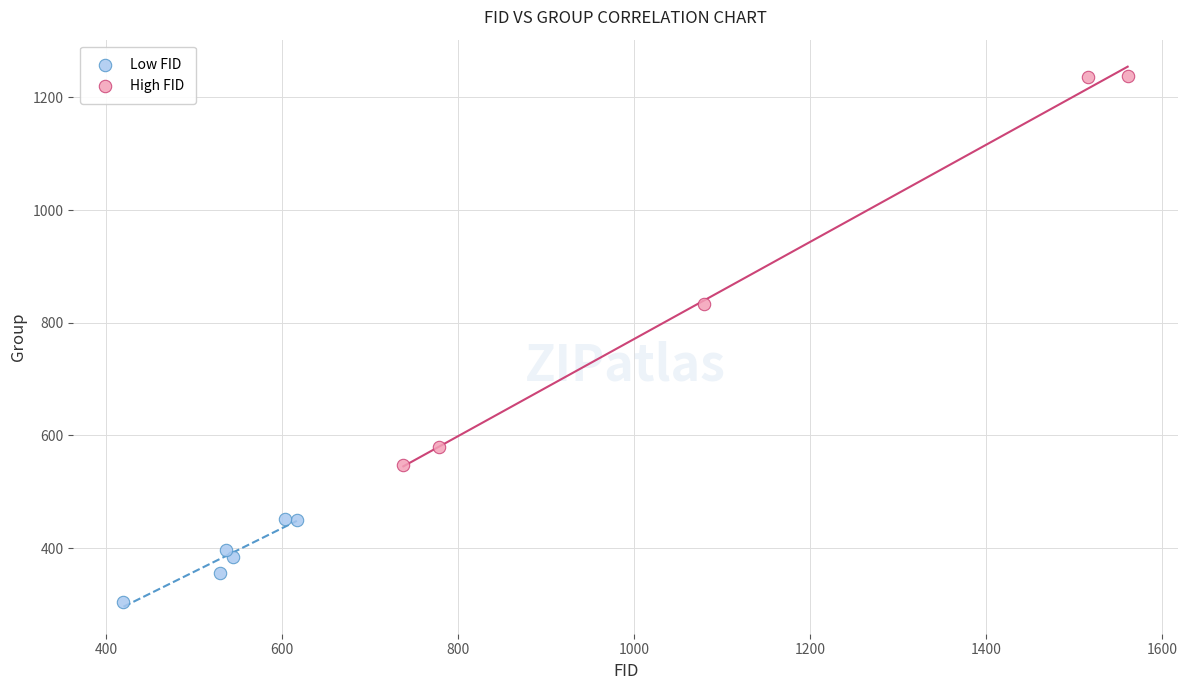

Which series reaches the maximum Y coordinate?

High FID